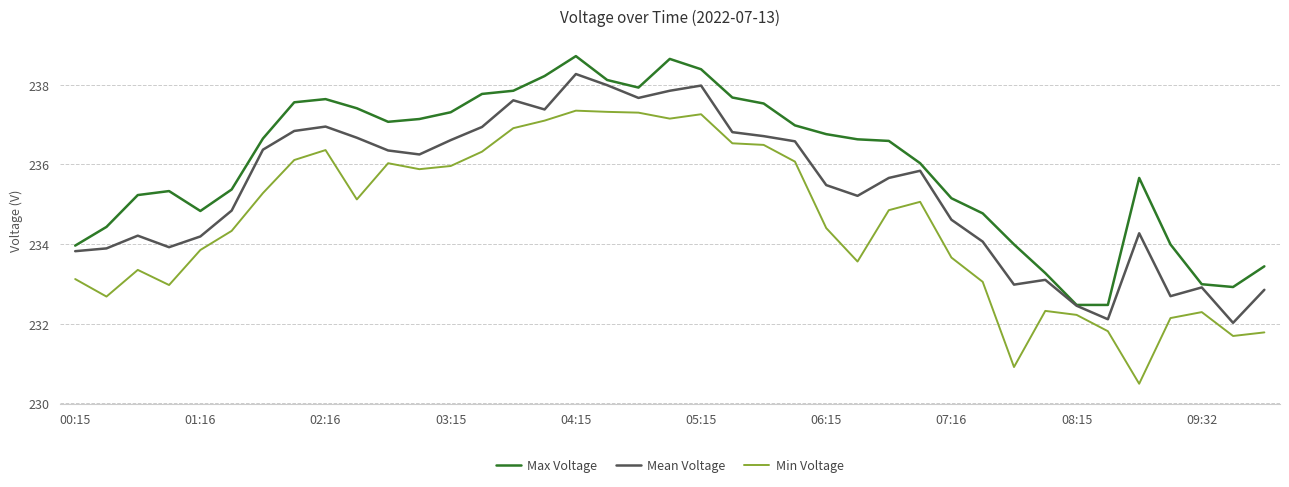

True or false: Mean Voltage and Min Voltage cross at least once.

False